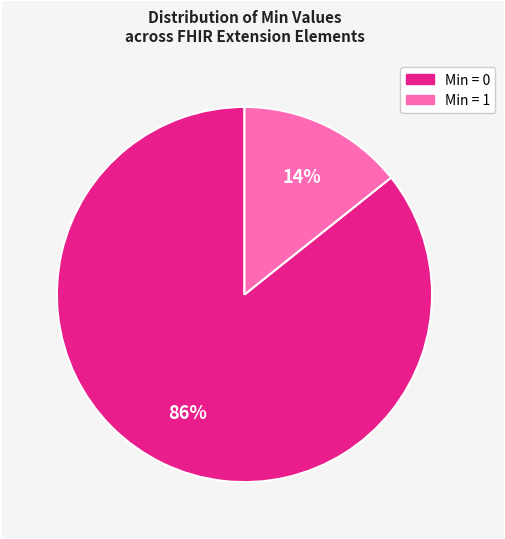

Is there a majority slice in this chart?

Yes